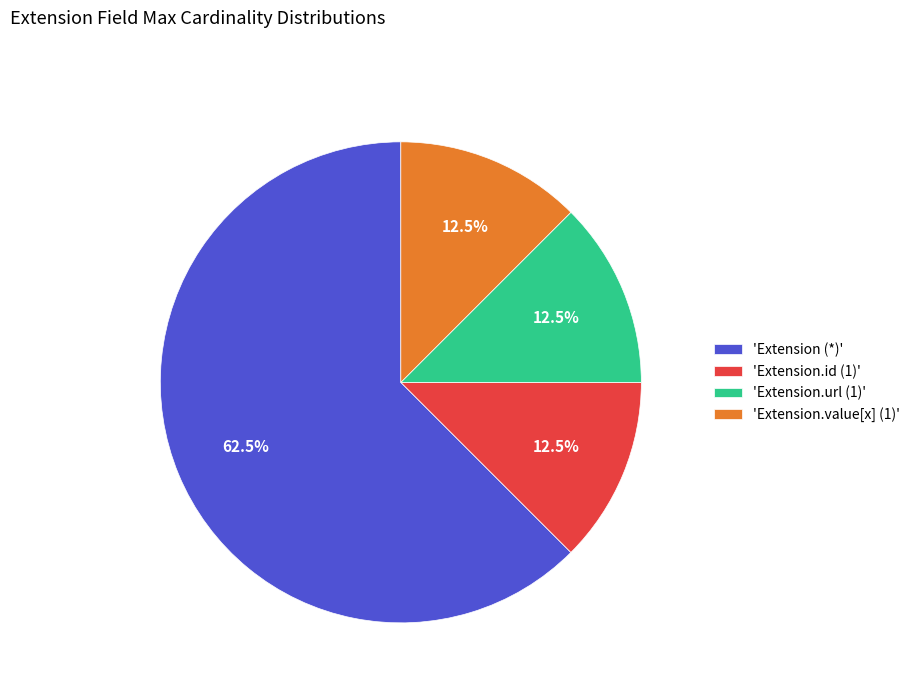

What percentage do 'Extension.value[x] (1)' and 'Extension (*)' together represent?

75.0%